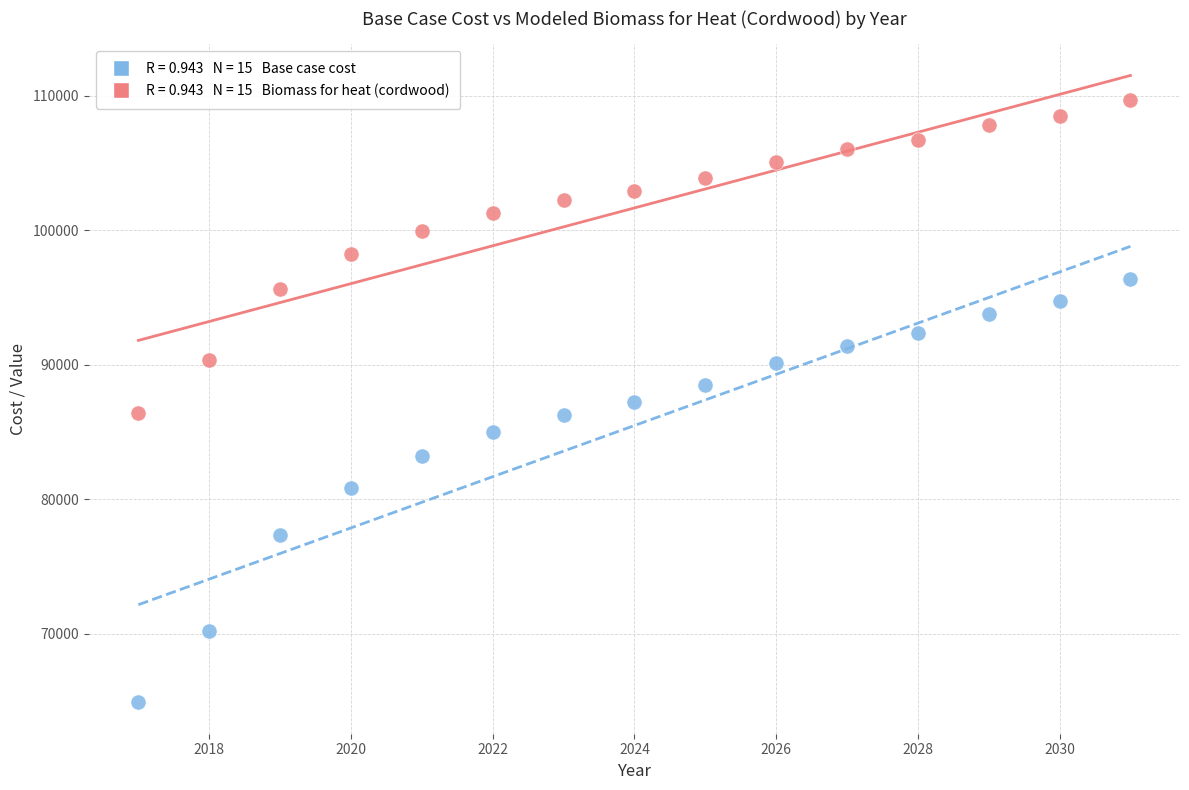

Across all data points, what is the range of Y values (max minus min)?

44779.9